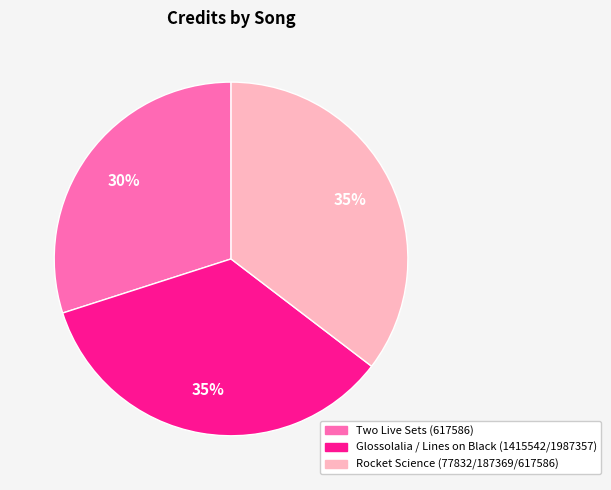

Is the sum of Two Live Sets (617586) and Glossolalia / Lines on Black (1415542/1987357) greater than half?

Yes